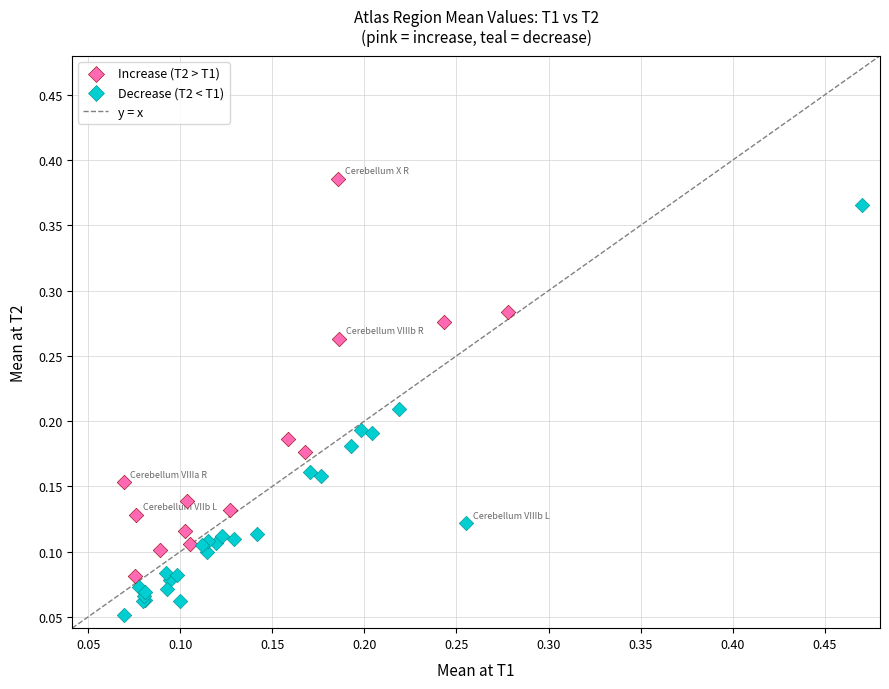

Which series reaches the minimum Y coordinate?

Decrease (T2 < T1)